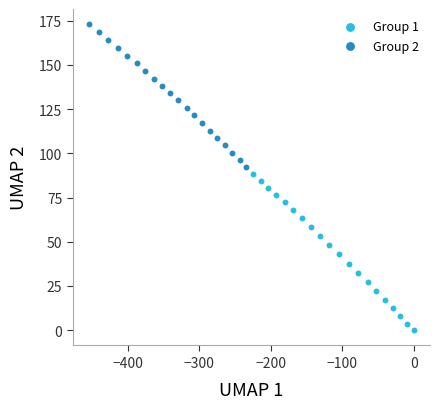

Which series reaches the minimum Y coordinate?

Group 1